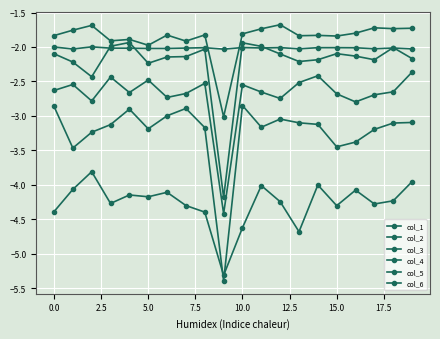

How many distinct data groups are displayed?

6